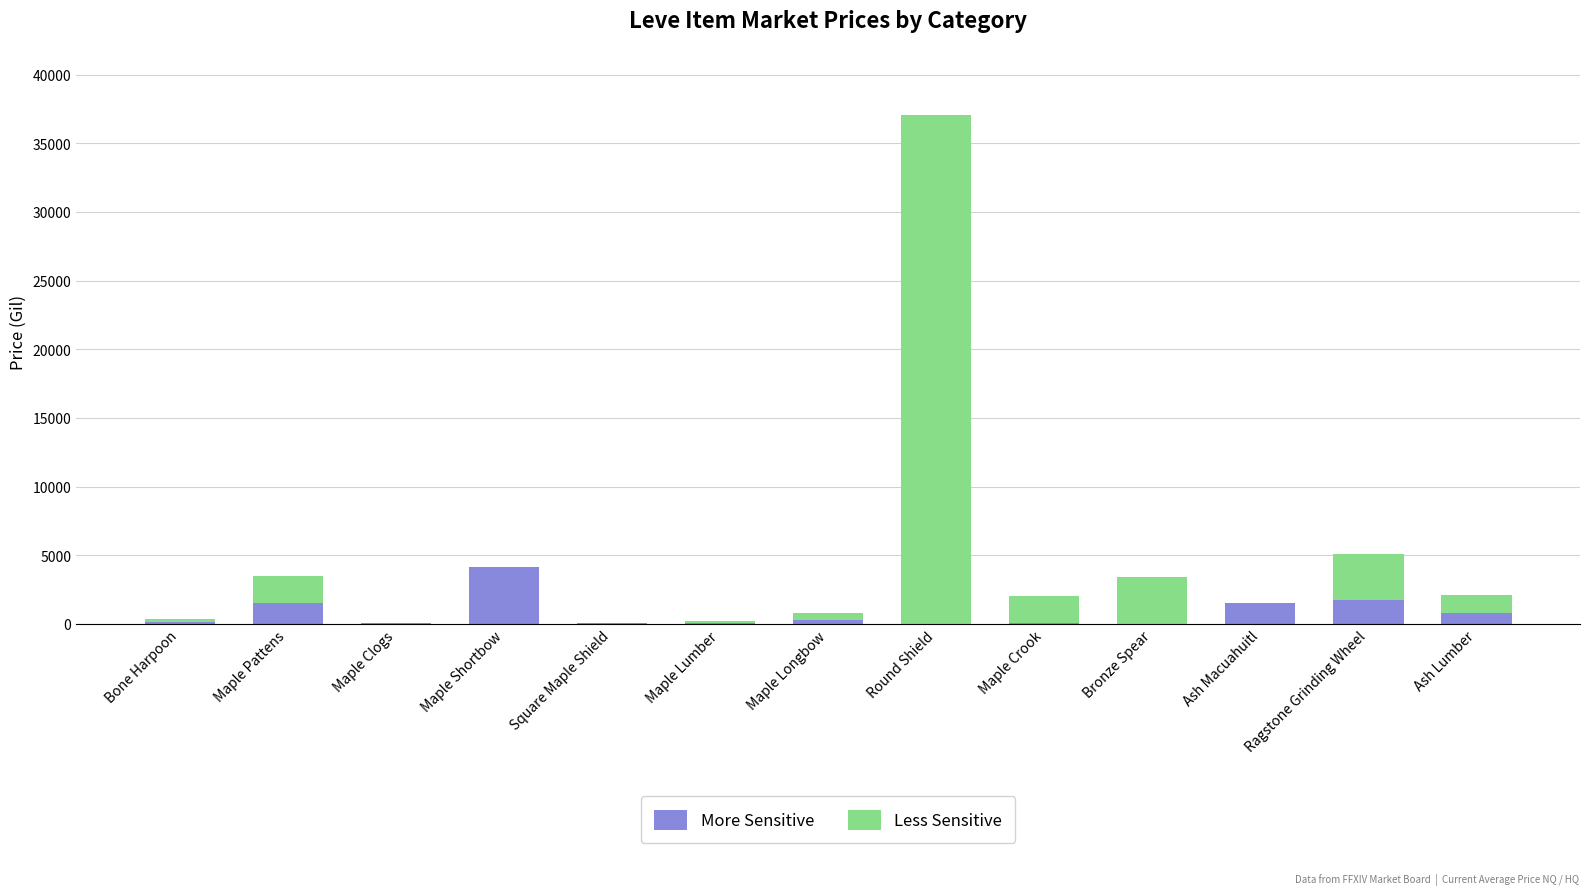

What is the sum of all More Sensitive values?

10503.6